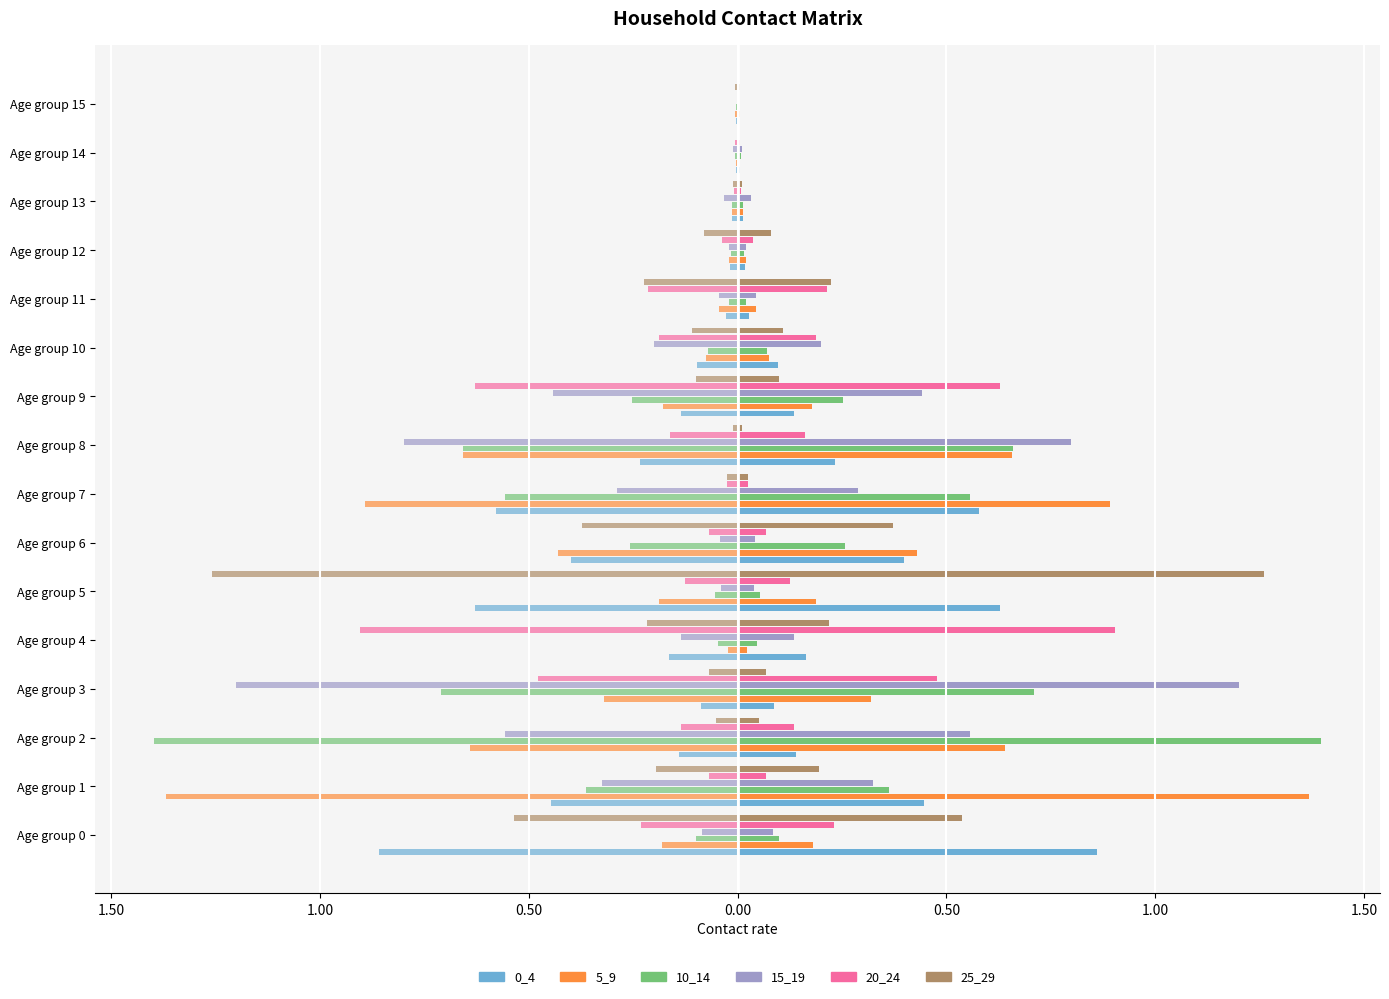

How many bars are there in total?

96